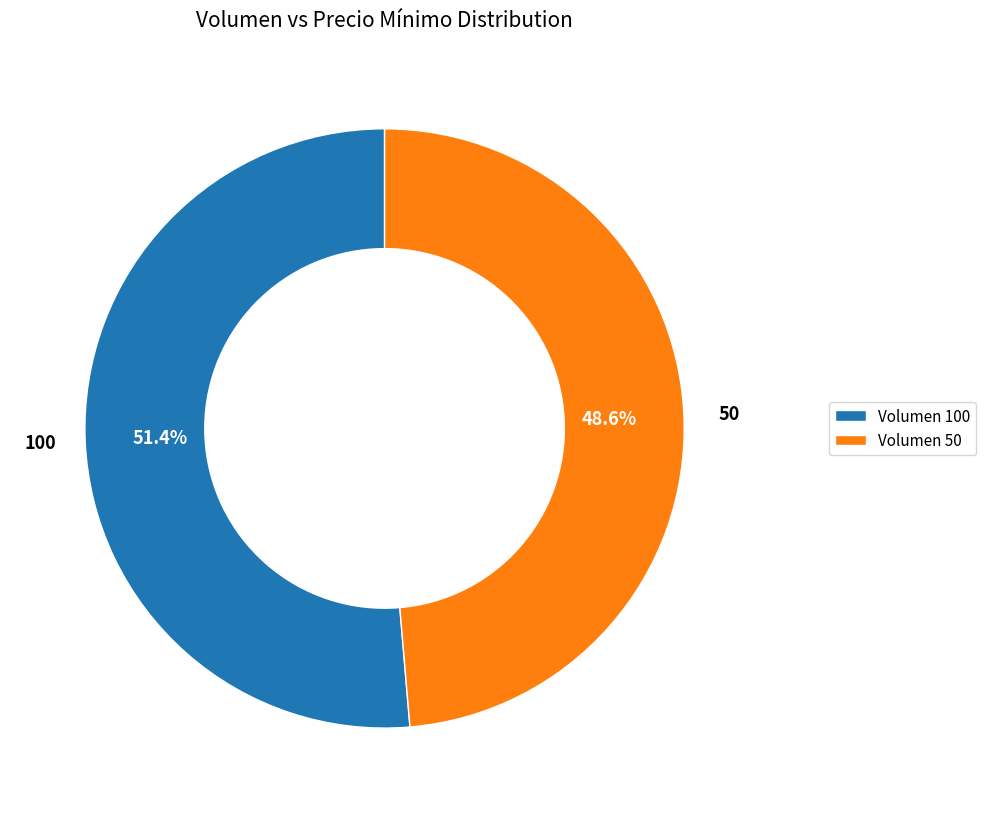

What is the ratio of the value at Volumen 100 to the value at Volumen 50?

1.1